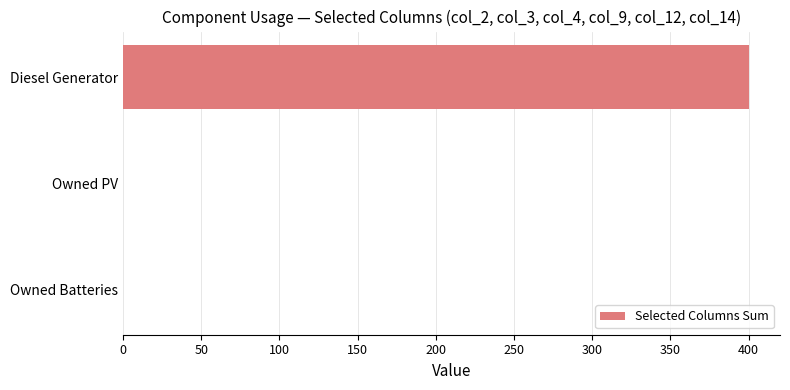

Are the bars horizontal?

Yes